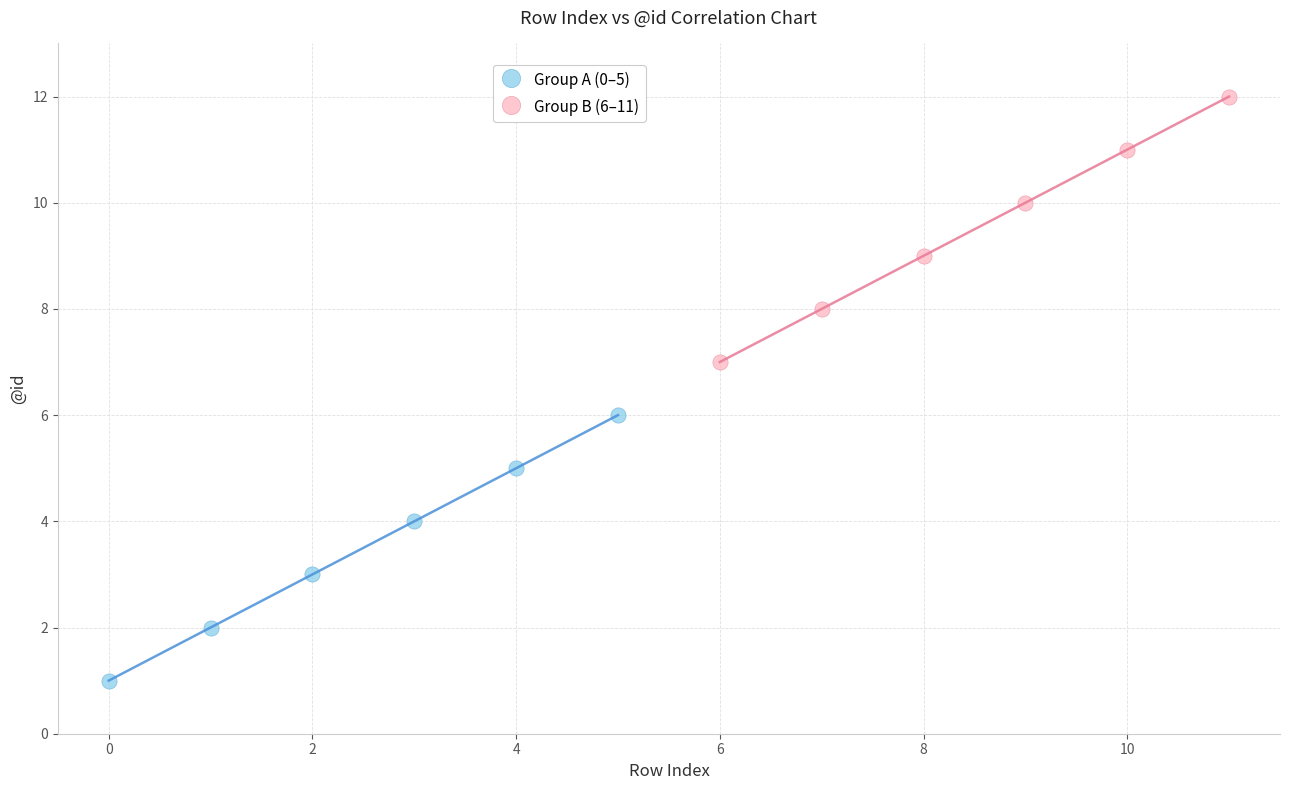

What are all the series names shown in the legend?

Group A (0–5), Group B (6–11)